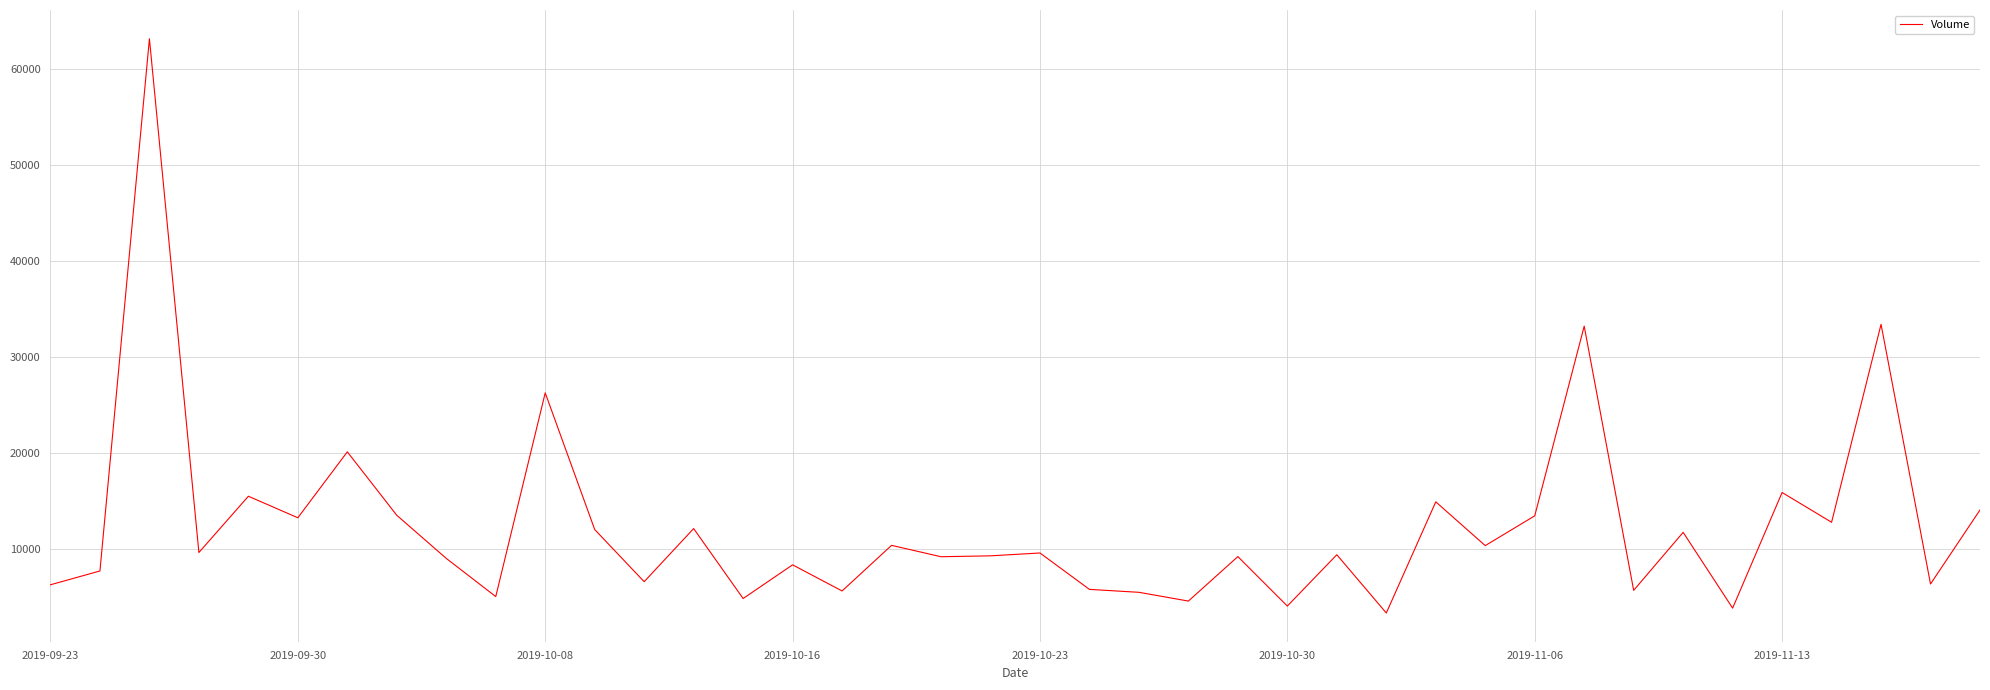

What is the difference between the maximum and minimum values?

59848